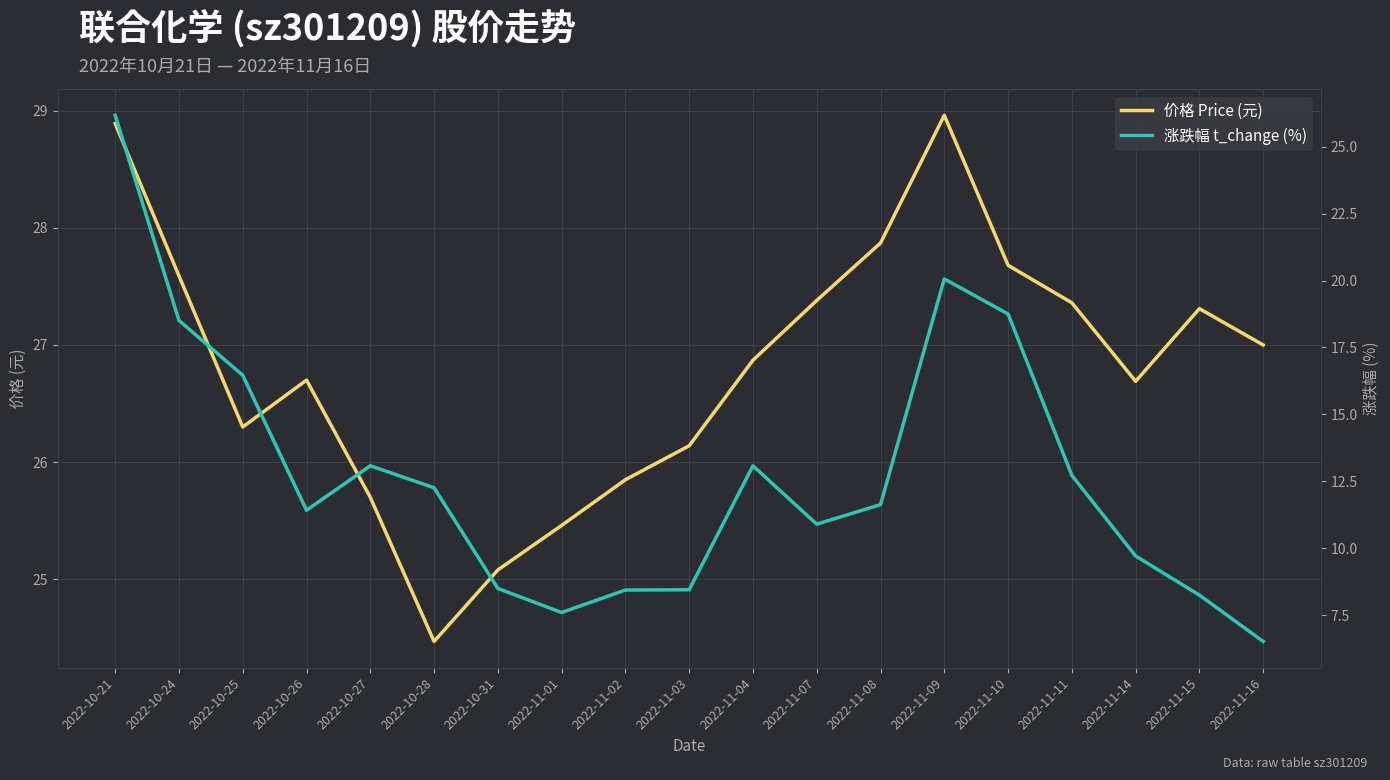

What is the total value across all series at 2022-11-07?

38.3